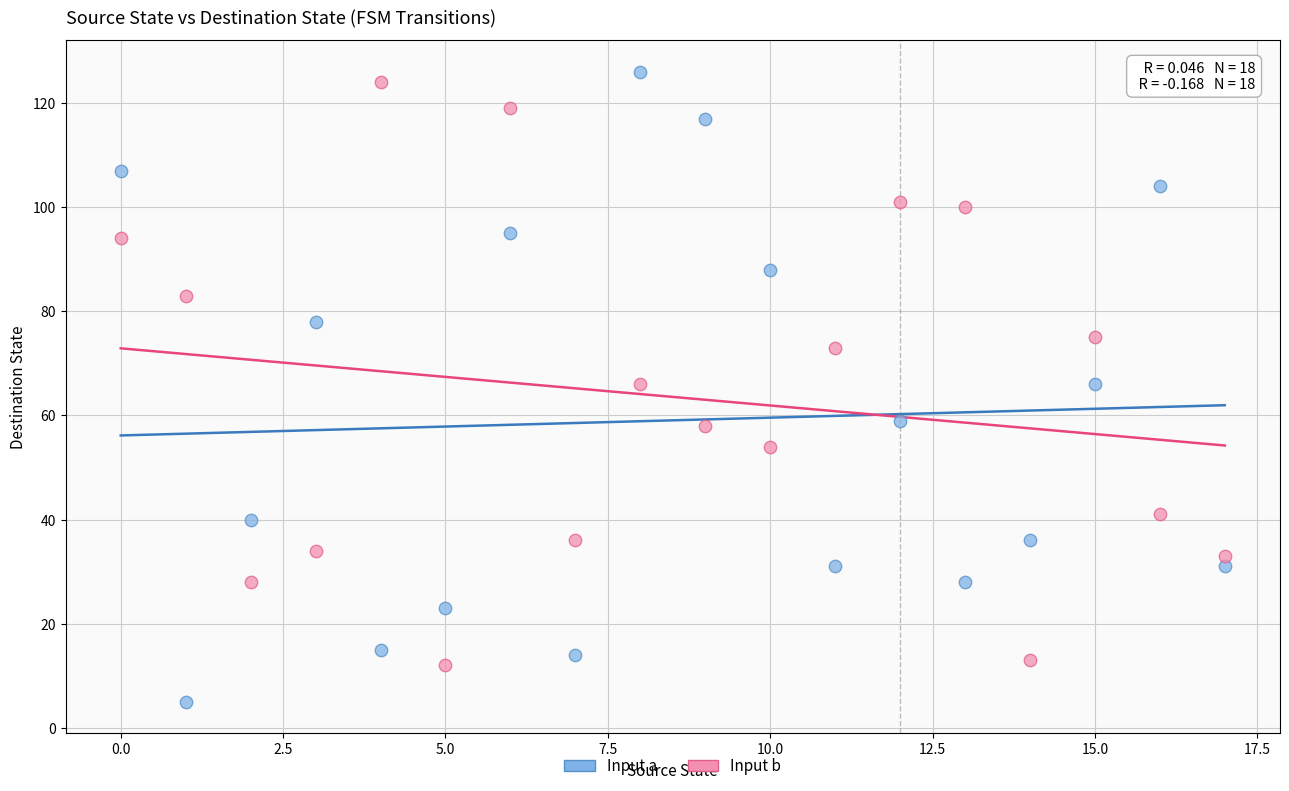

Across all data points, what is the range of Y values (max minus min)?

121